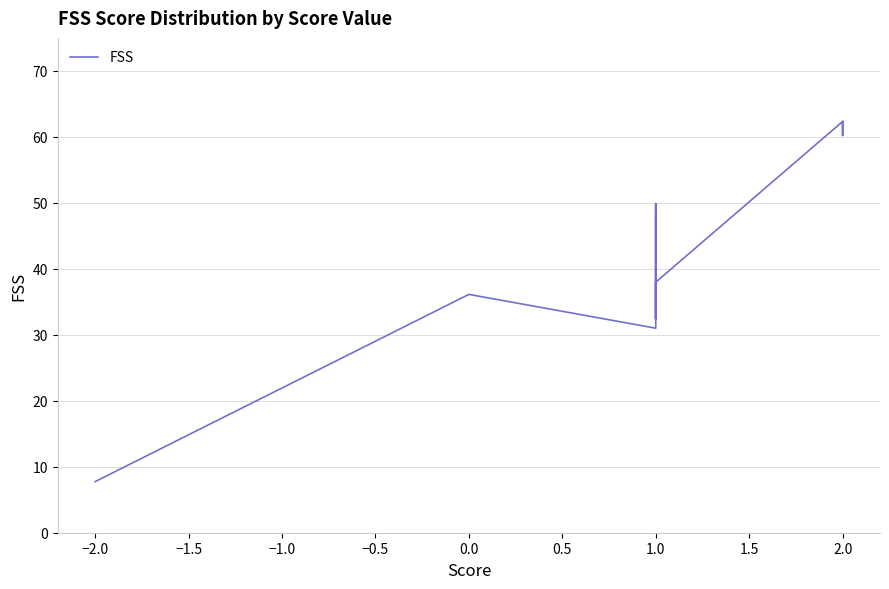

Is this an area chart (filled region under the line)?

No